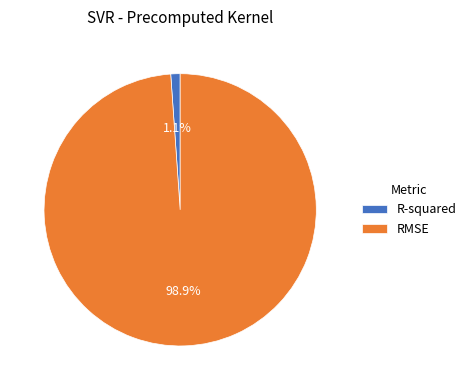

Combined, what portion of the pie is R-squared and RMSE?

100.0%